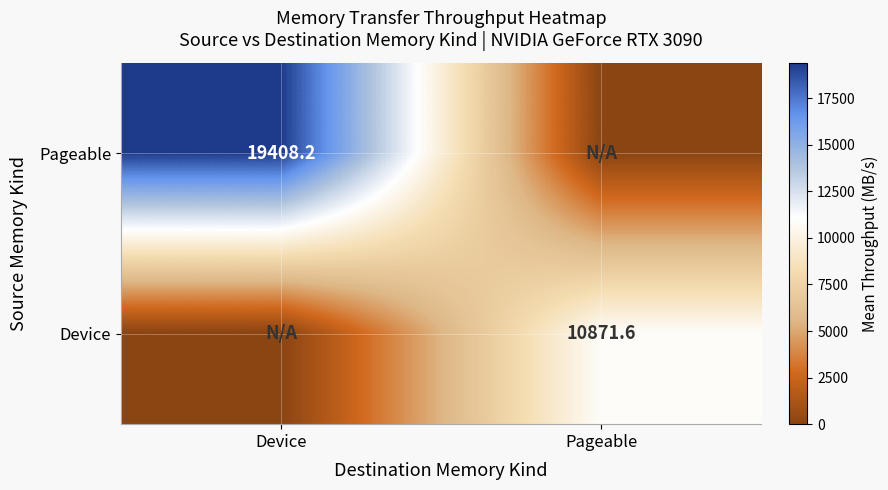

True or false: Device has a value of 14625.1 at Pageable.

False